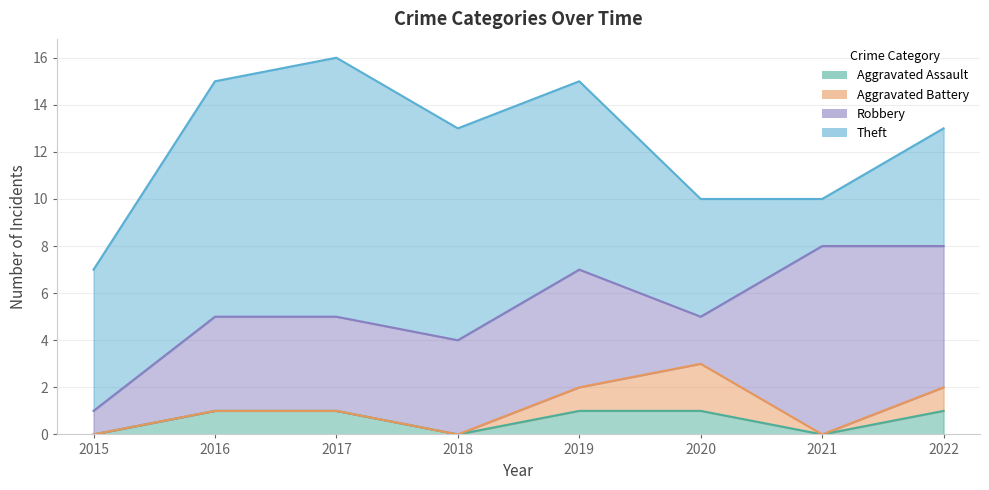

True or false: Theft has a value of 10 at 2016.

True